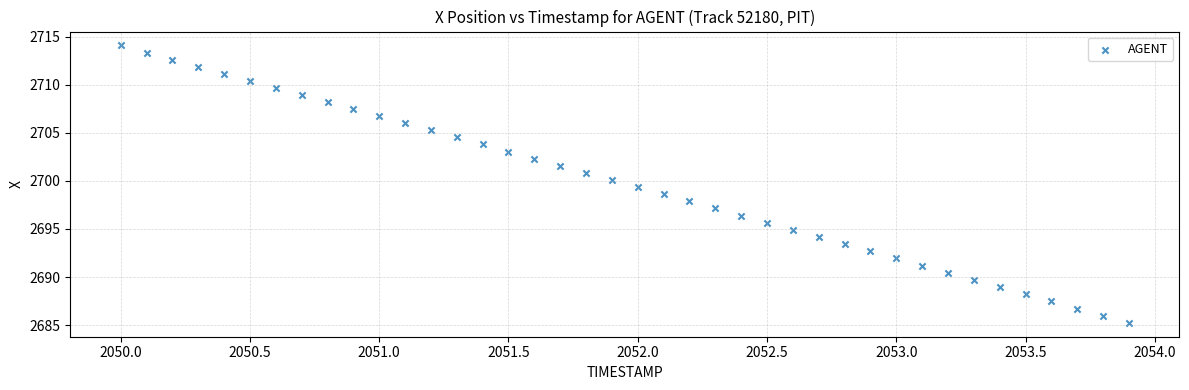

What is the range of X values (max minus min)?

3.9